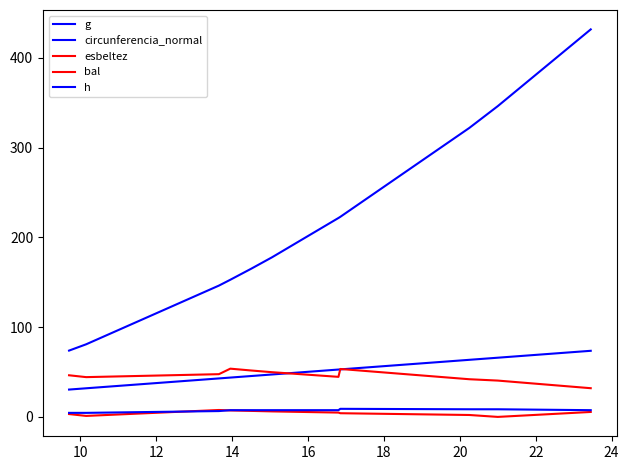

Does the chart have visible grid lines?

No